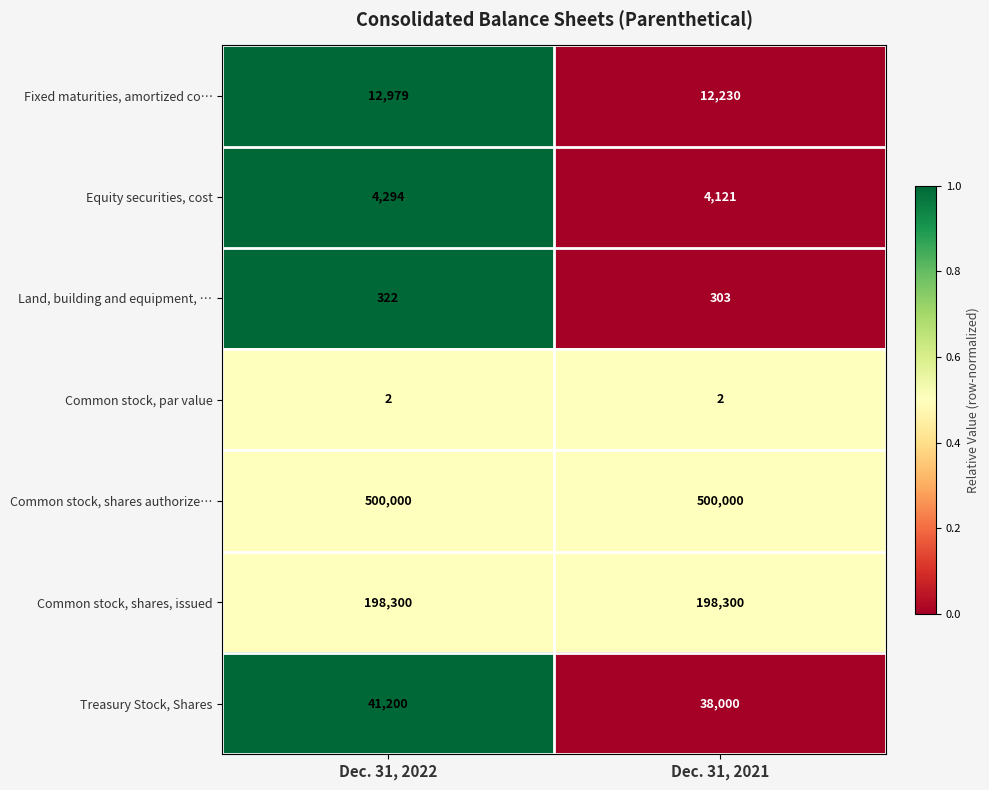

At Dec. 31, 2021, list the series in order from smallest to largest.

Common stock, par value, Land, building and equipment, …, Equity securities, cost, Fixed maturities, amortized co…, Treasury Stock, Shares, Common stock, shares, issued, Common stock, shares authorize…